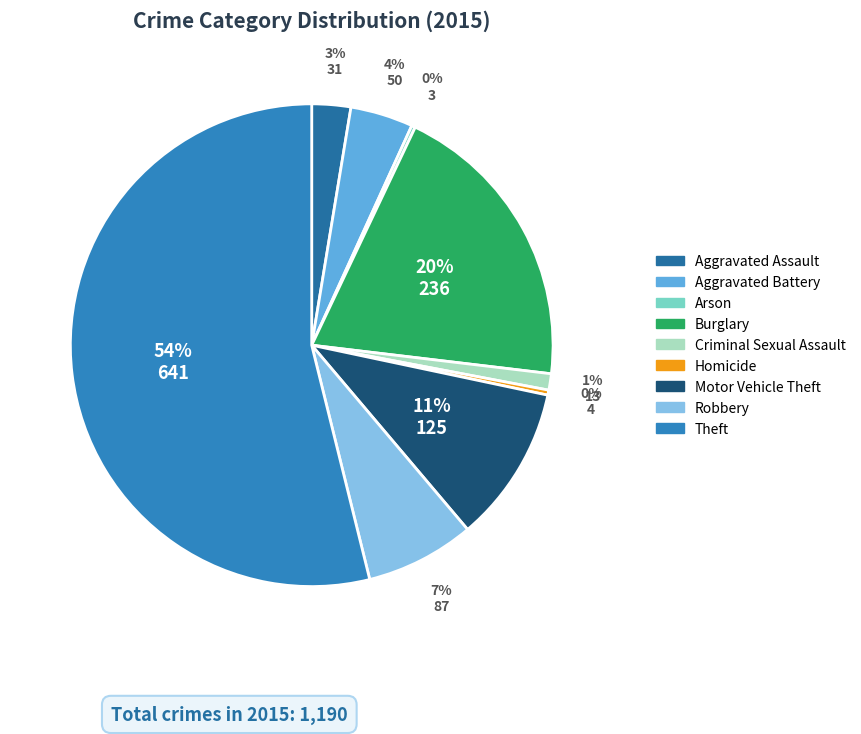

Is there any slice that represents more than half of the pie?

Yes